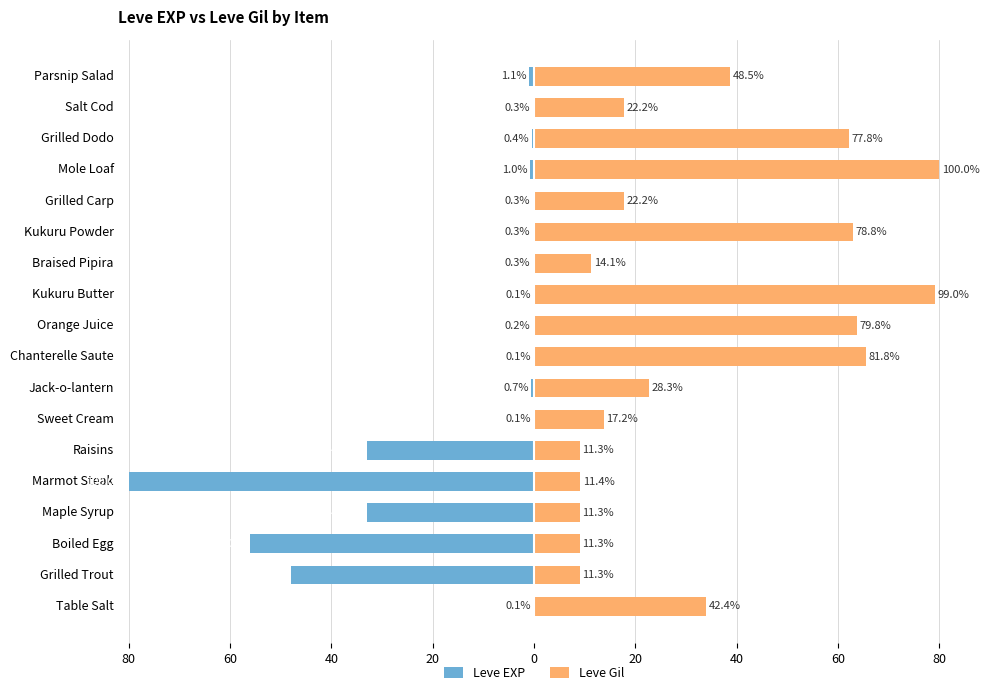

What is the average value of the Leve Gil series?

34.2